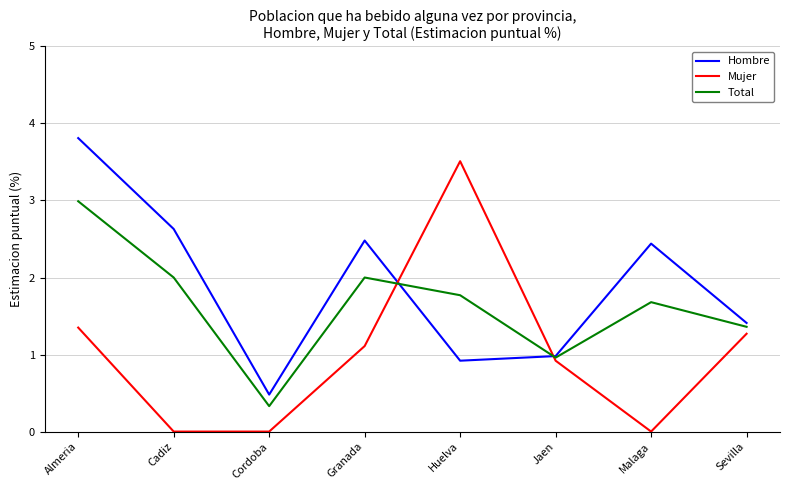

Where do Total and Hombre first cross each other?

Granada and Huelva